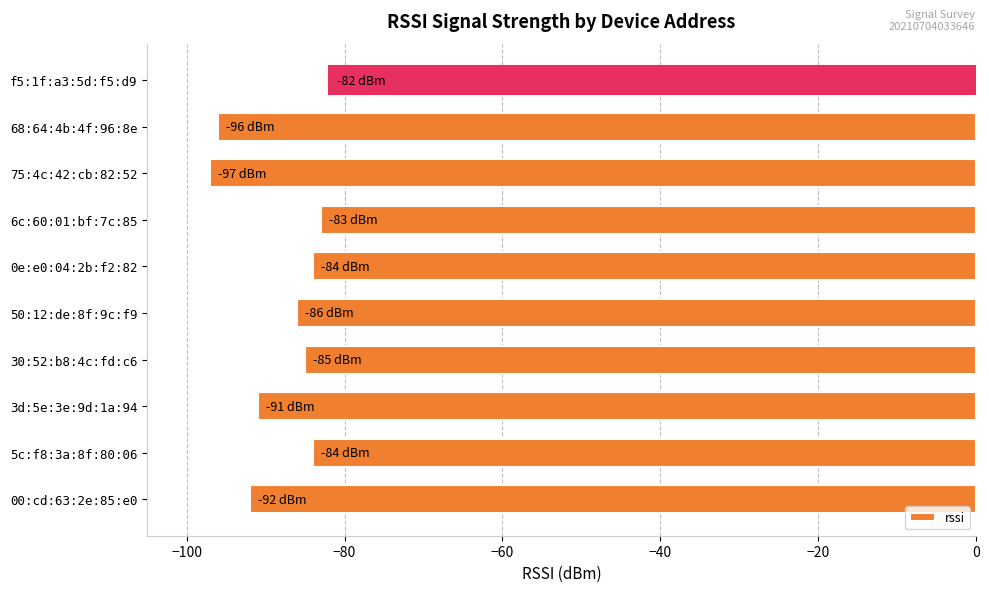

What is the smallest value displayed?

-97